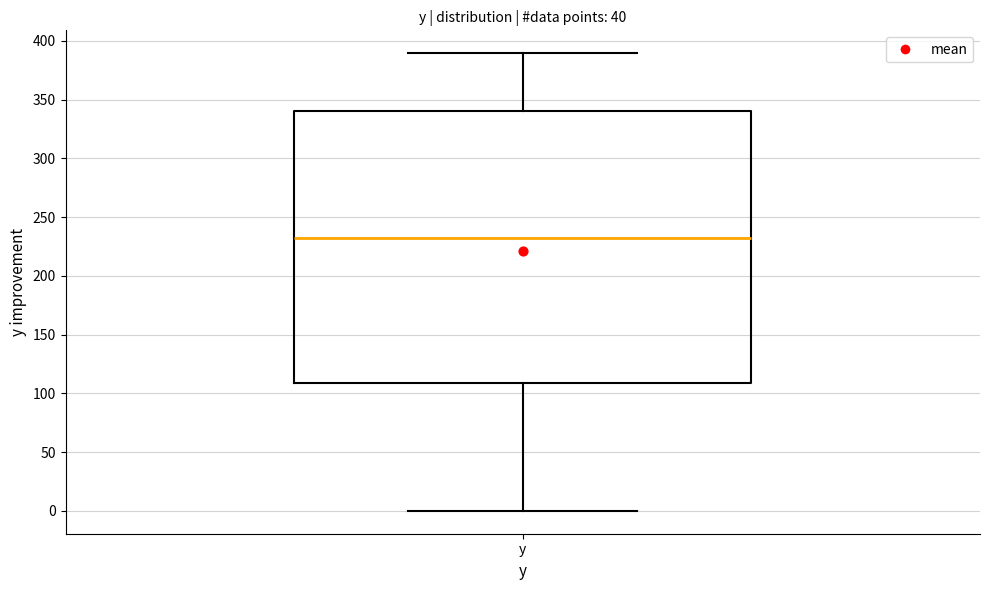

Where is the lower edge of the box for y on the y-axis? The values are not printed on the chart, so give them approximately, as read against the axis.

110